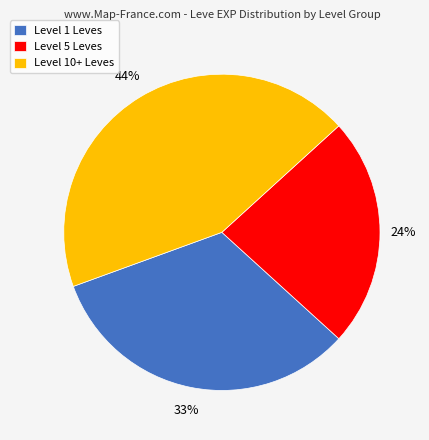

To the nearest percent, what is the combined percentage of Level 1 Leves and Level 5 Leves?

56%